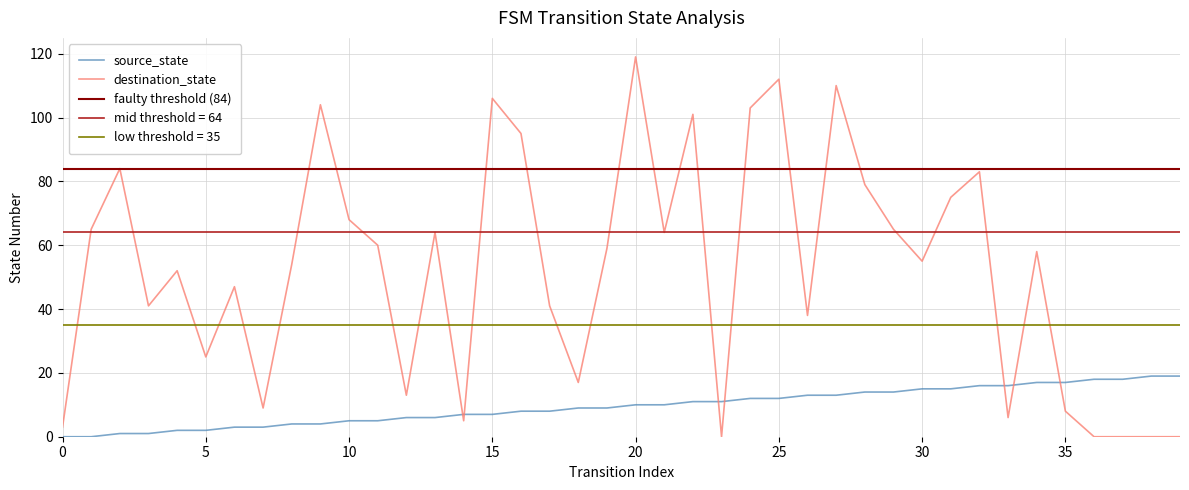

What is the difference between the highest and lowest values at 7?

6